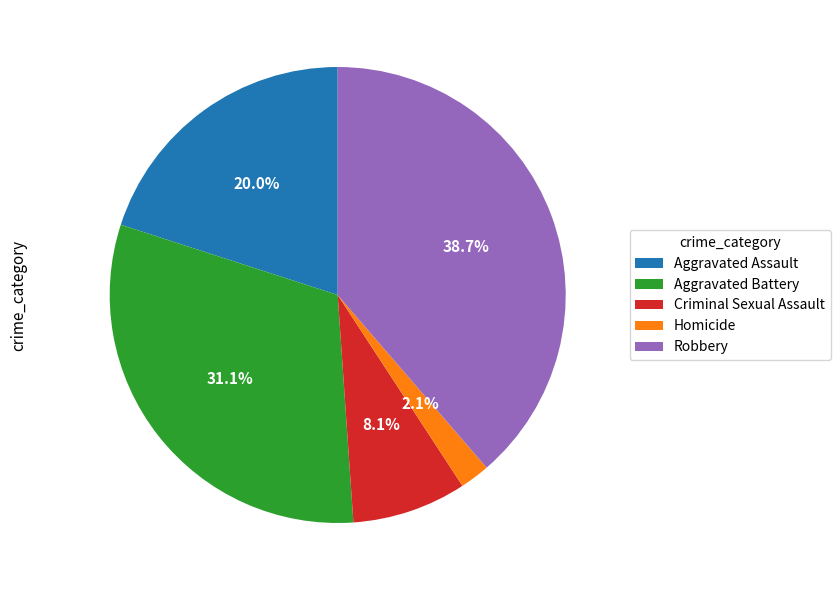

Which slice is the largest?

Robbery